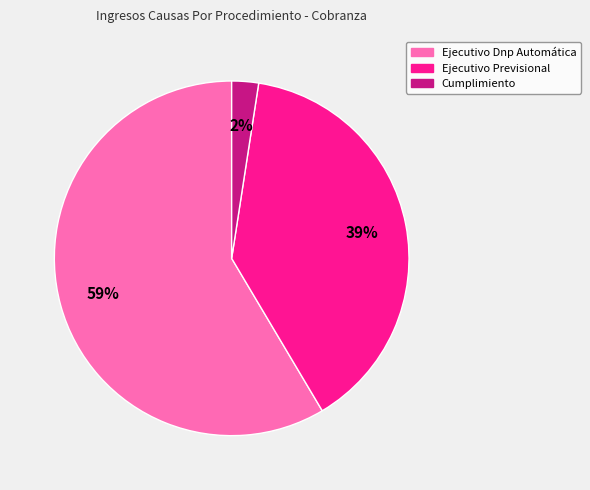

How many slices are in this pie chart?

3